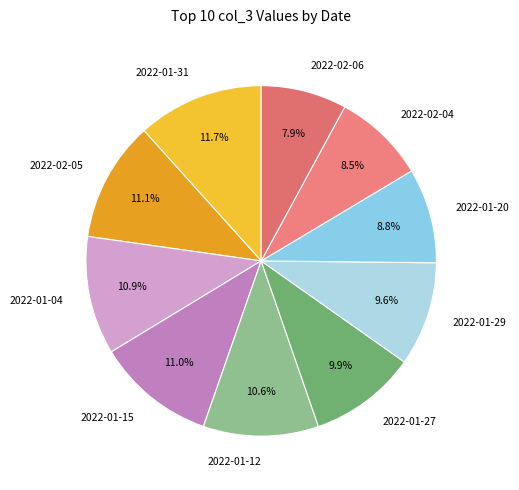

To the nearest percent, what is the average slice percentage?

10%